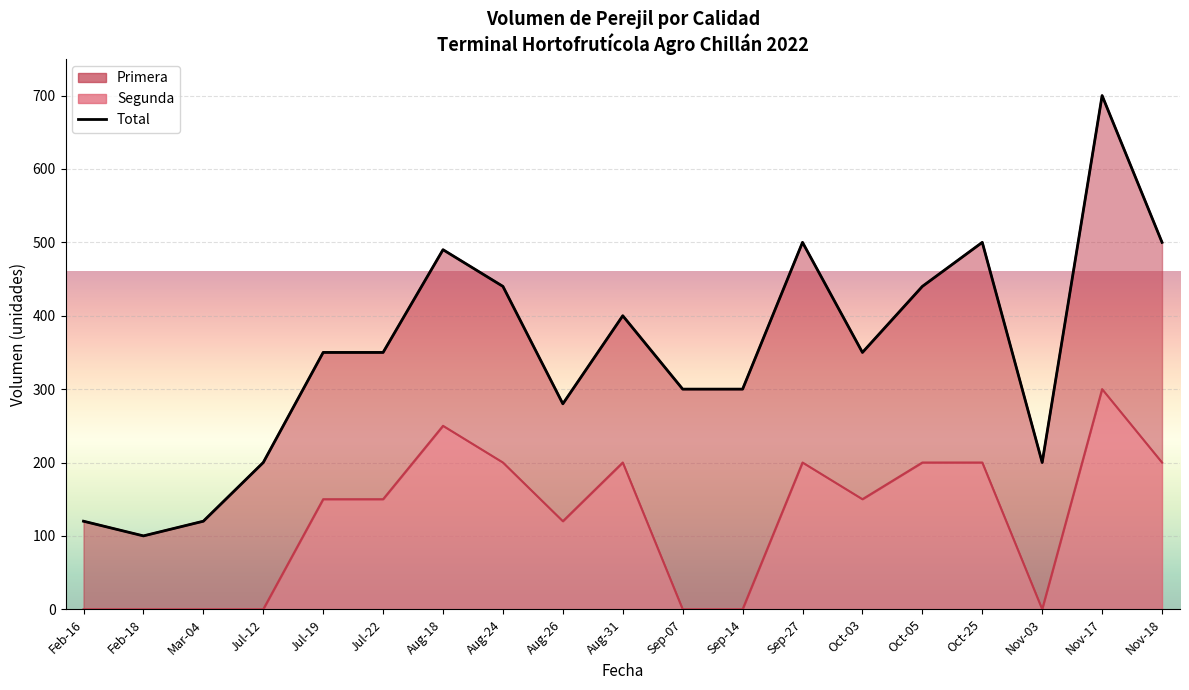

What position from the right is Jul-12?

16